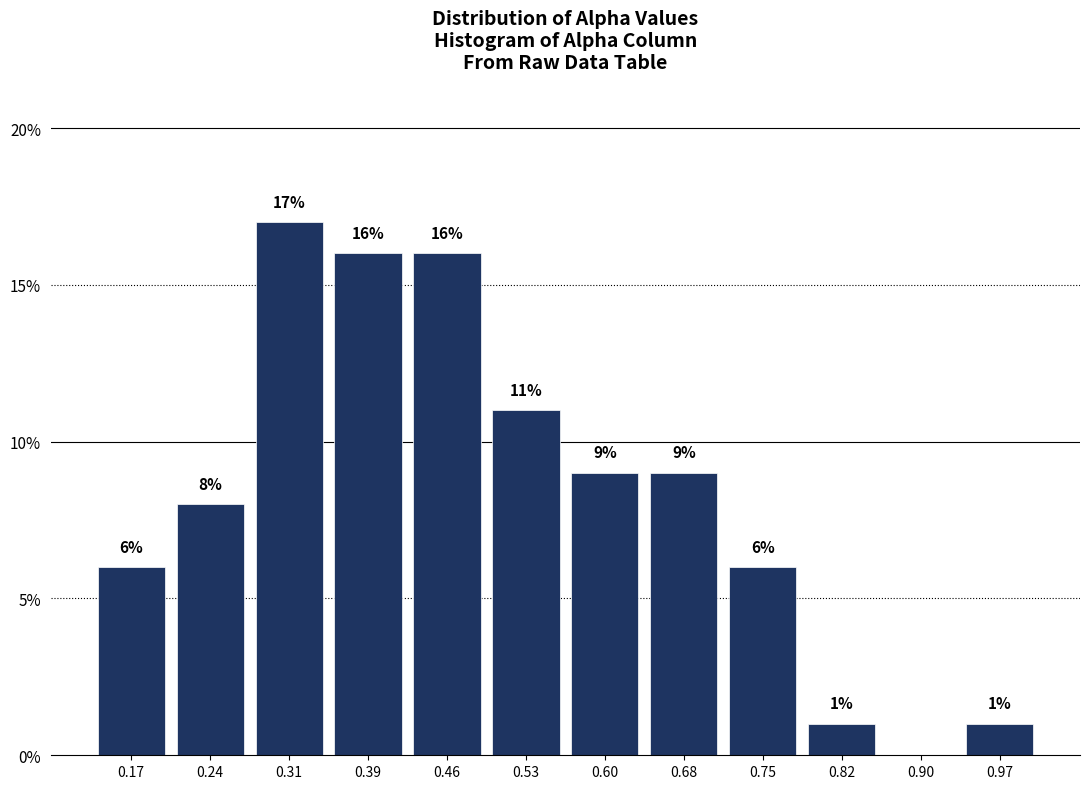

Over which range of the x-axis is the bar tallest?

0.28 to 0.35